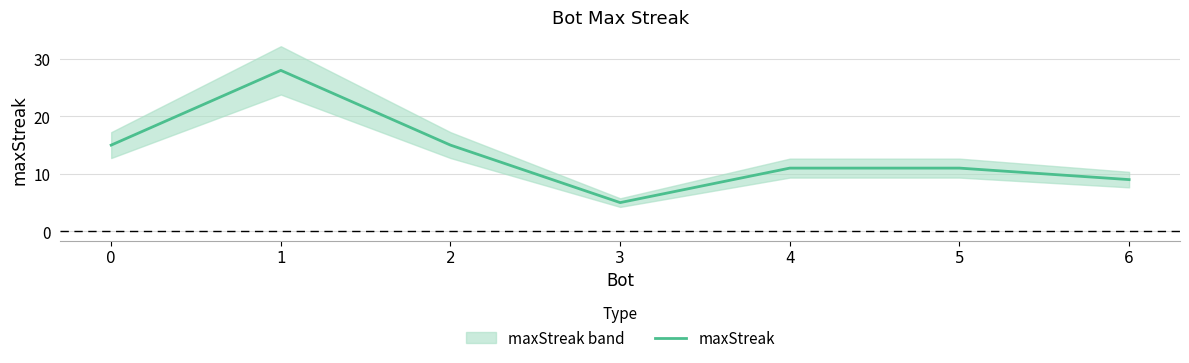

Rank the categories by value from lowest to highest.

3, 6, 4, 5, 0, 2, 1